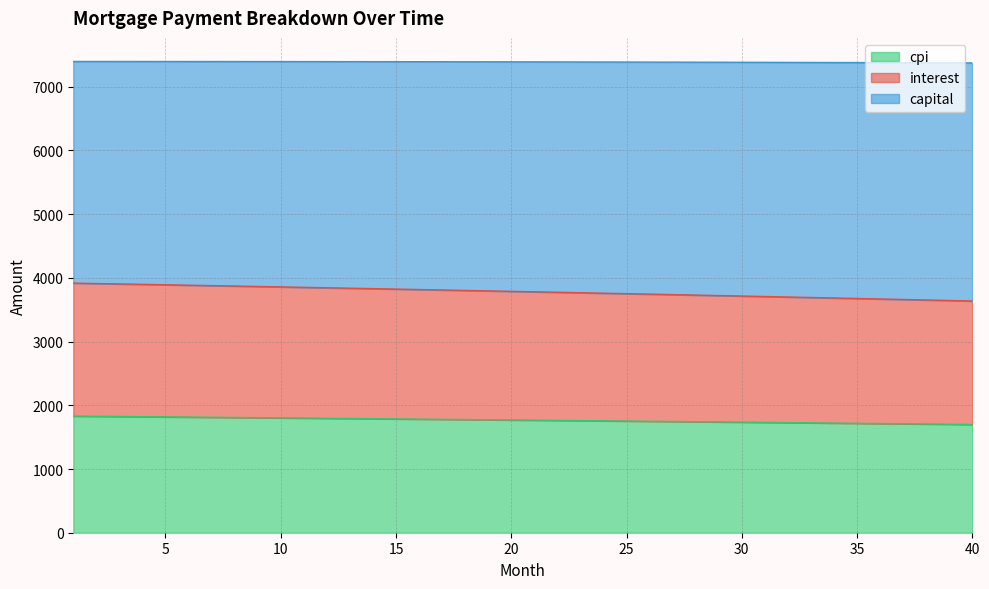

The value of interest at 7 is 1936.9. True or false?

False